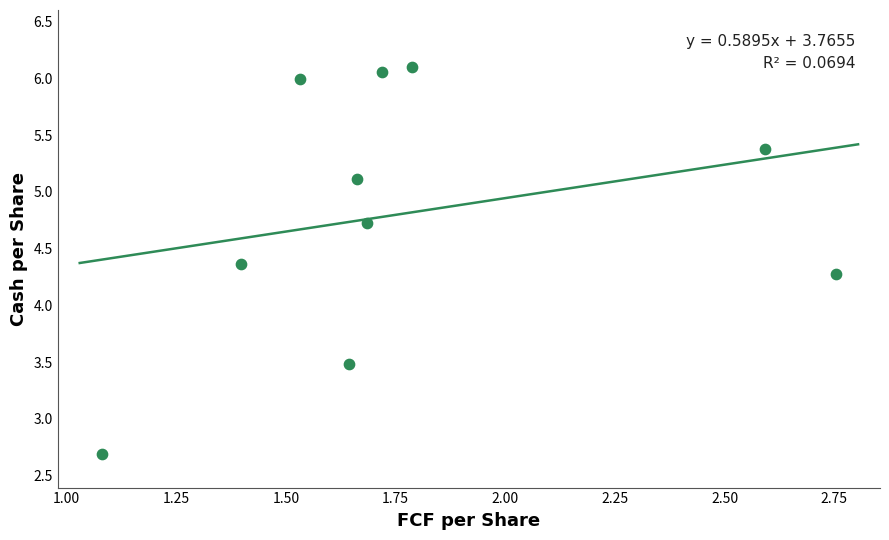

What is the range of Y values (max minus min)?

3.4